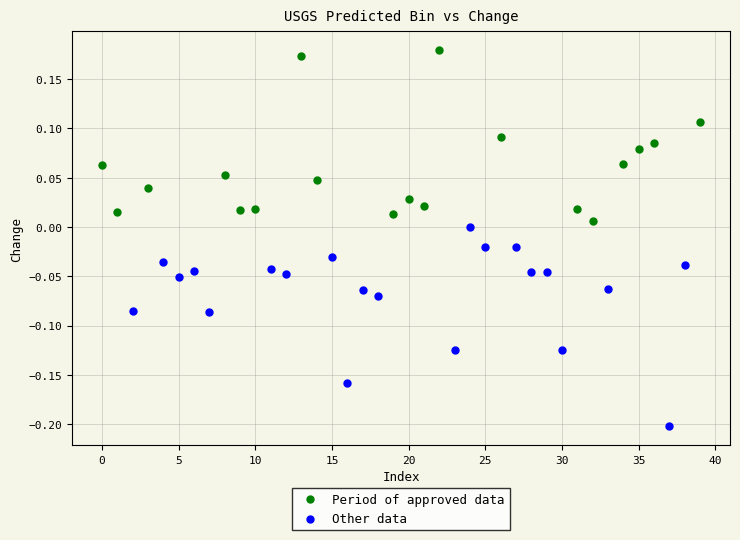

Which series reaches the minimum Y coordinate?

Other data